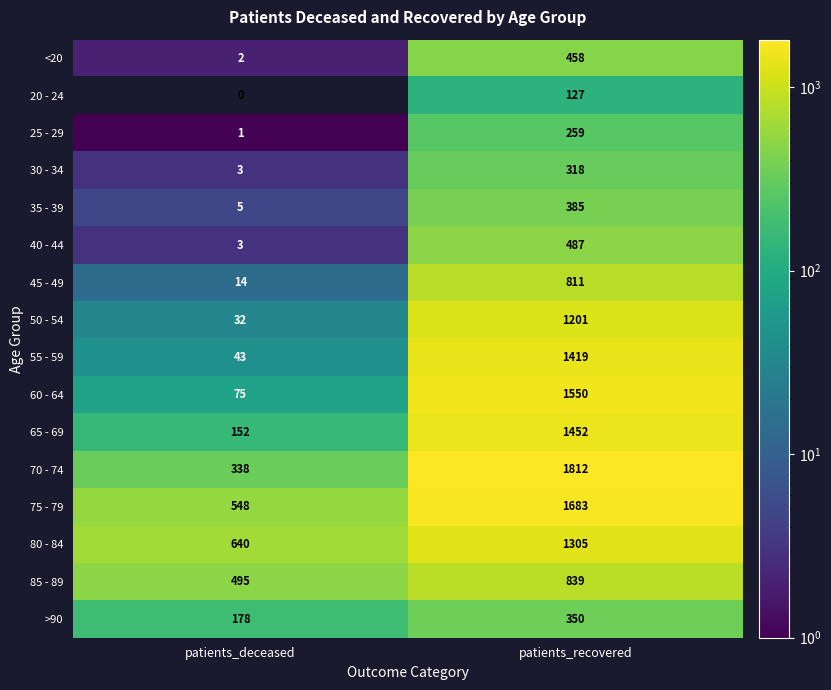

What is the average value of the >90 series?

264